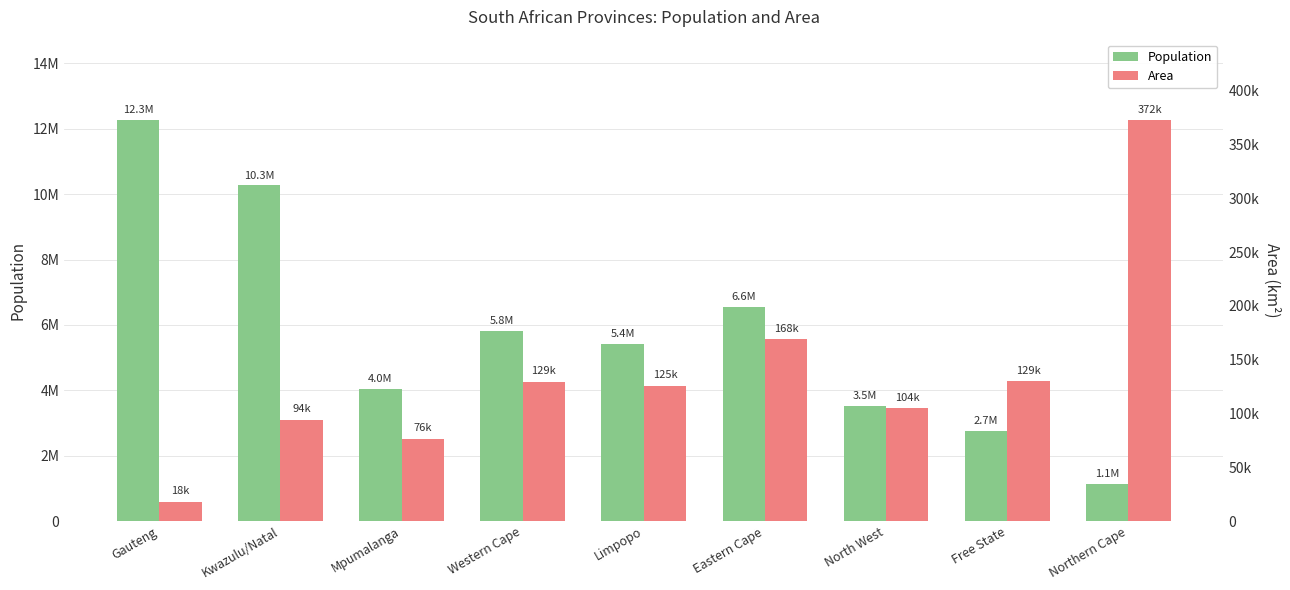

At Kwazulu/Natal, list the series in order from largest to smallest.

Population, Area